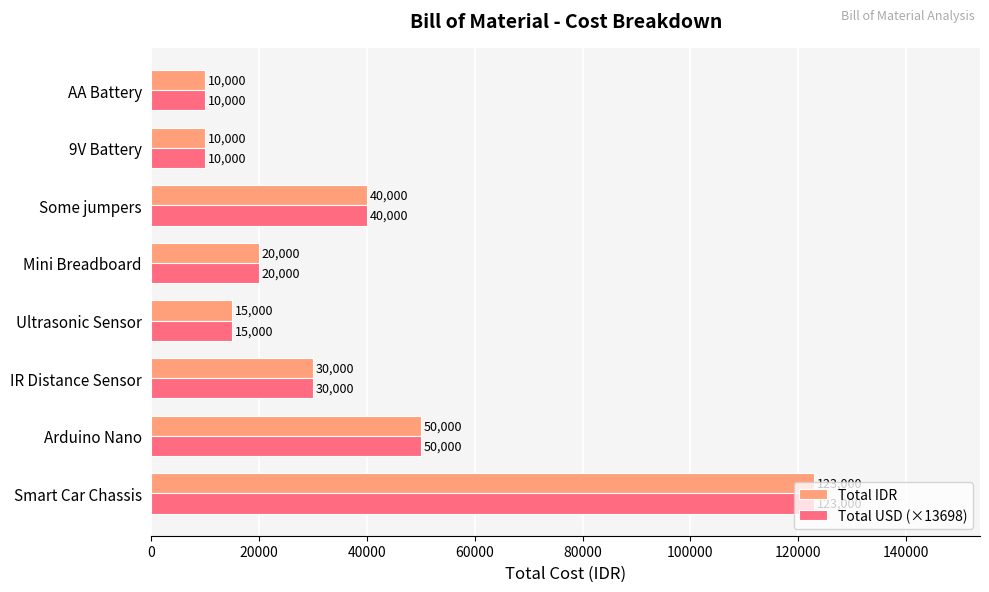

True or false: Total IDR has a value of 67287.3 at Some jumpers.

False